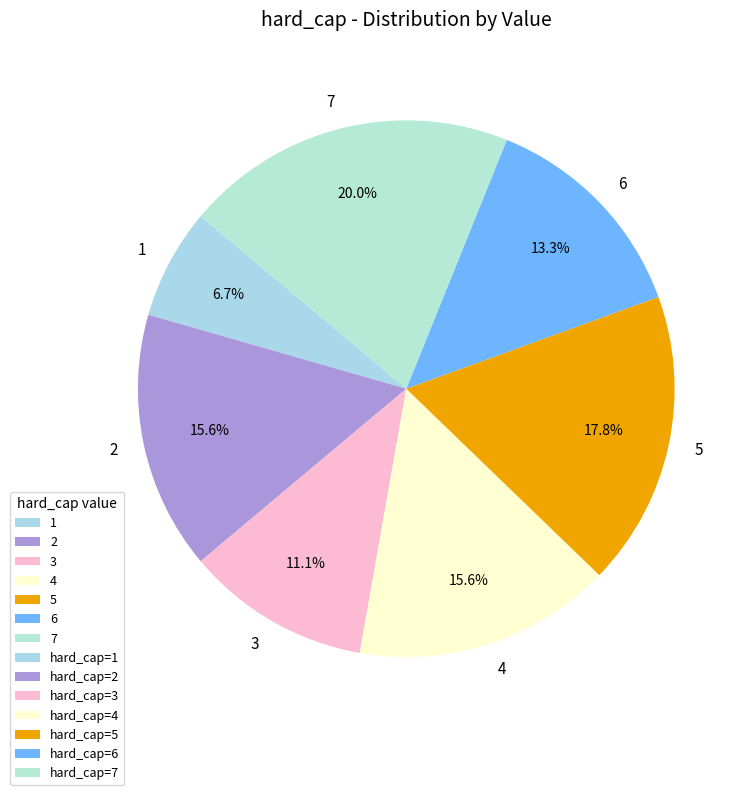

Which slice is the largest?

7